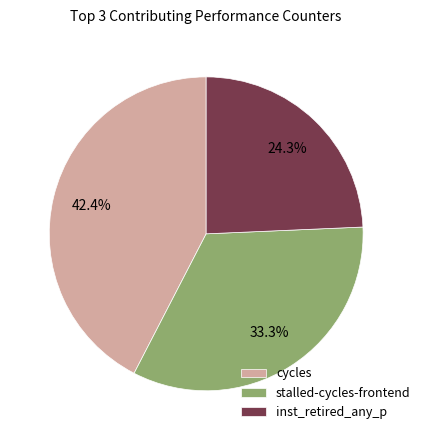

To the nearest percent, what is the difference between the largest and smallest slice percentages?

18%